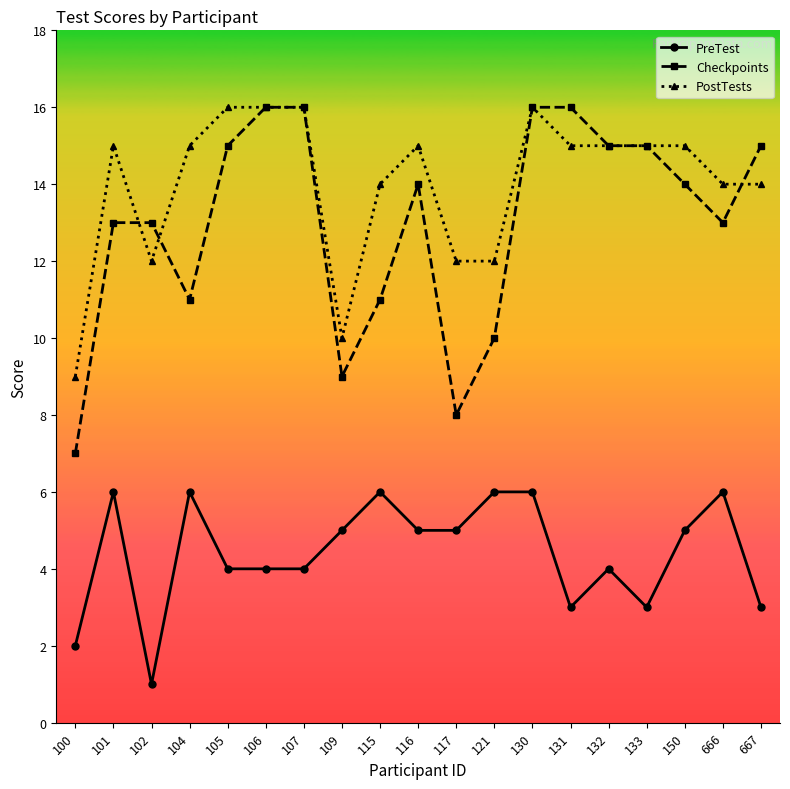

What is the value of the Checkpoints point at the 2nd from the left?

13